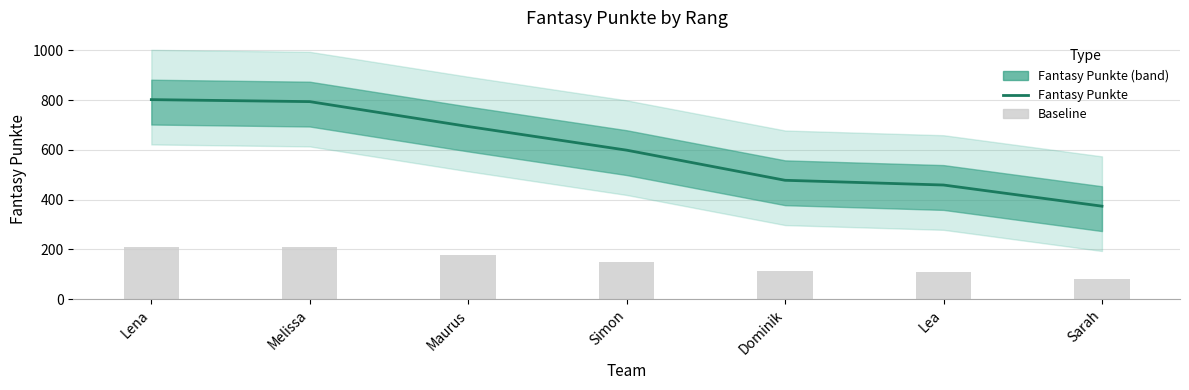

What is the difference between the maximum and minimum values in the Baseline series?

128.4